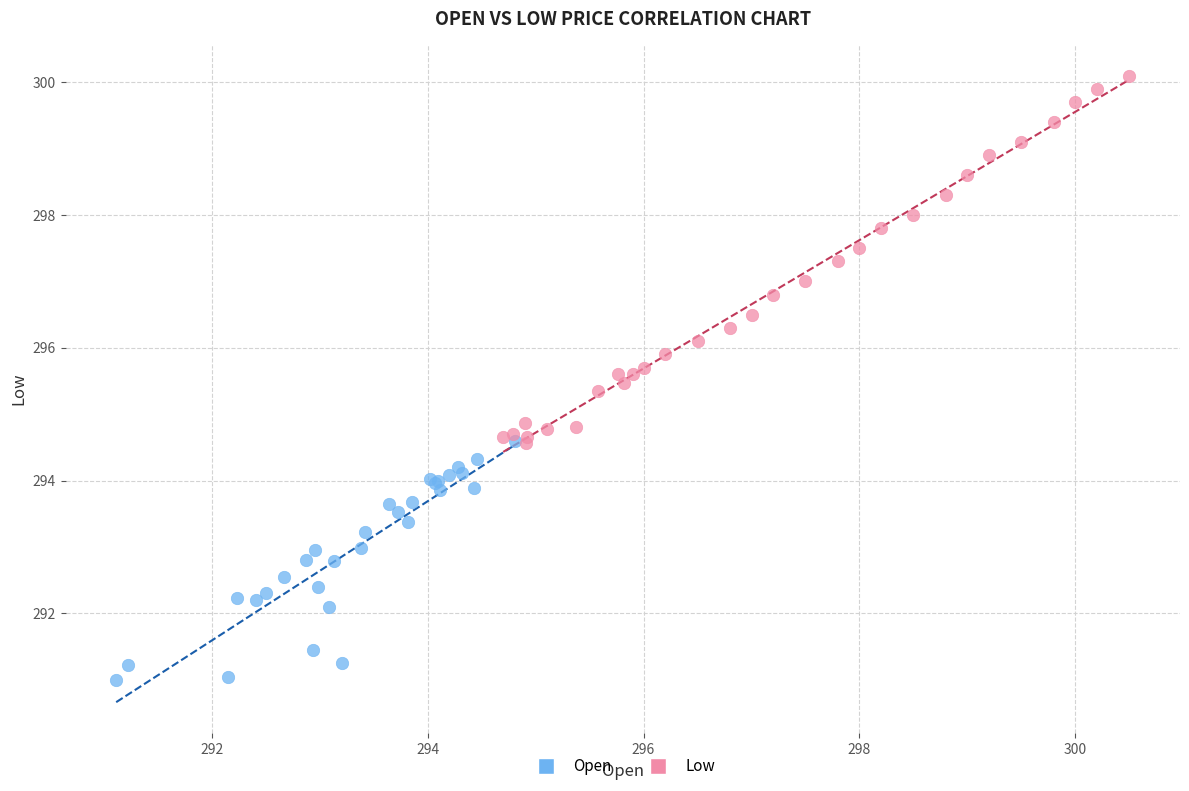

Which series has the widest spread of Y values?

Low